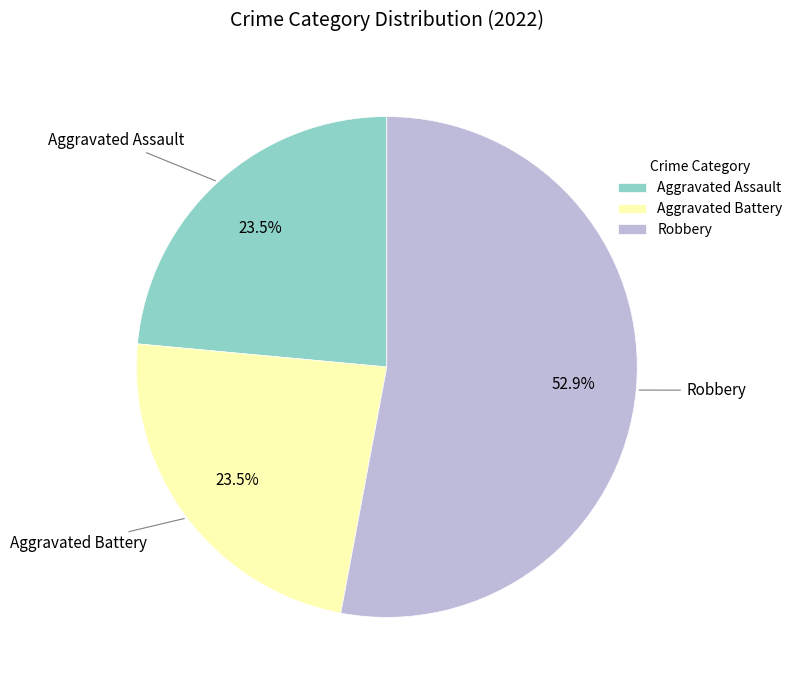

Which slice is the largest?

Robbery